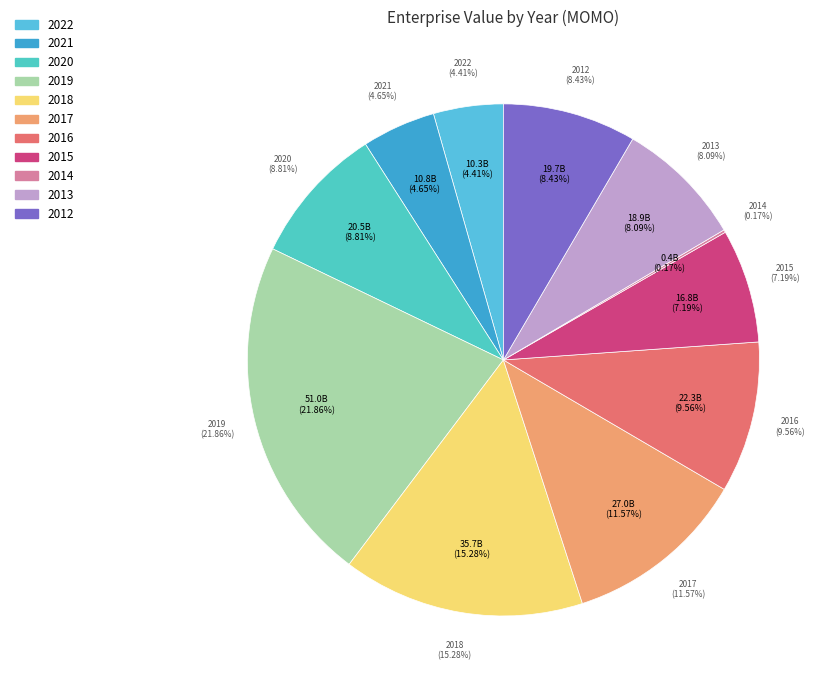

Which slice is the smallest?

2014